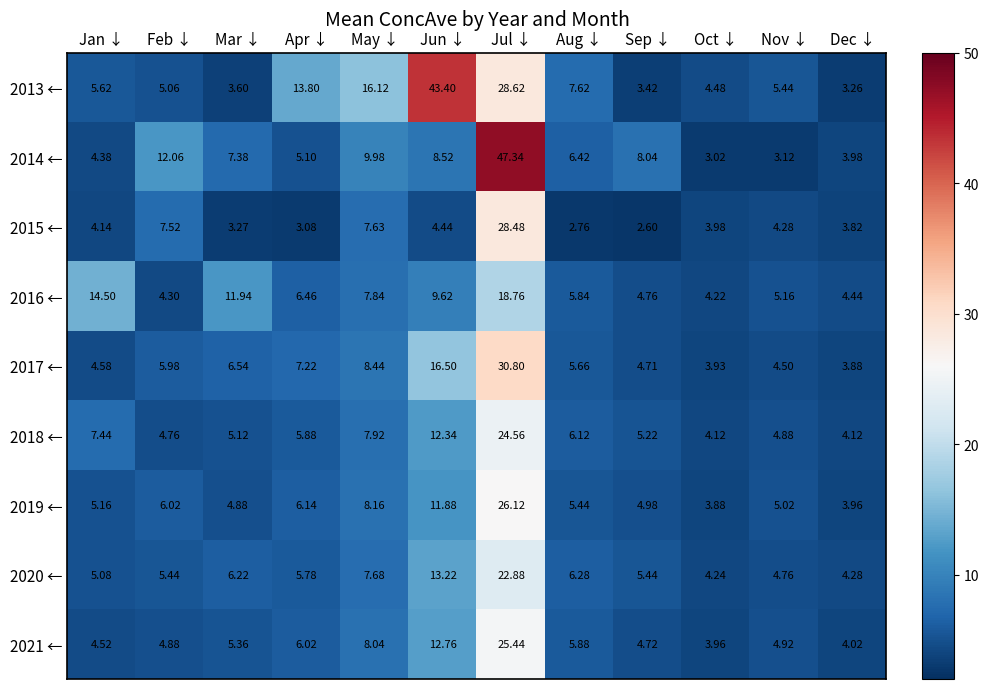

At which category is the sum across all series the highest?

Jul ↓